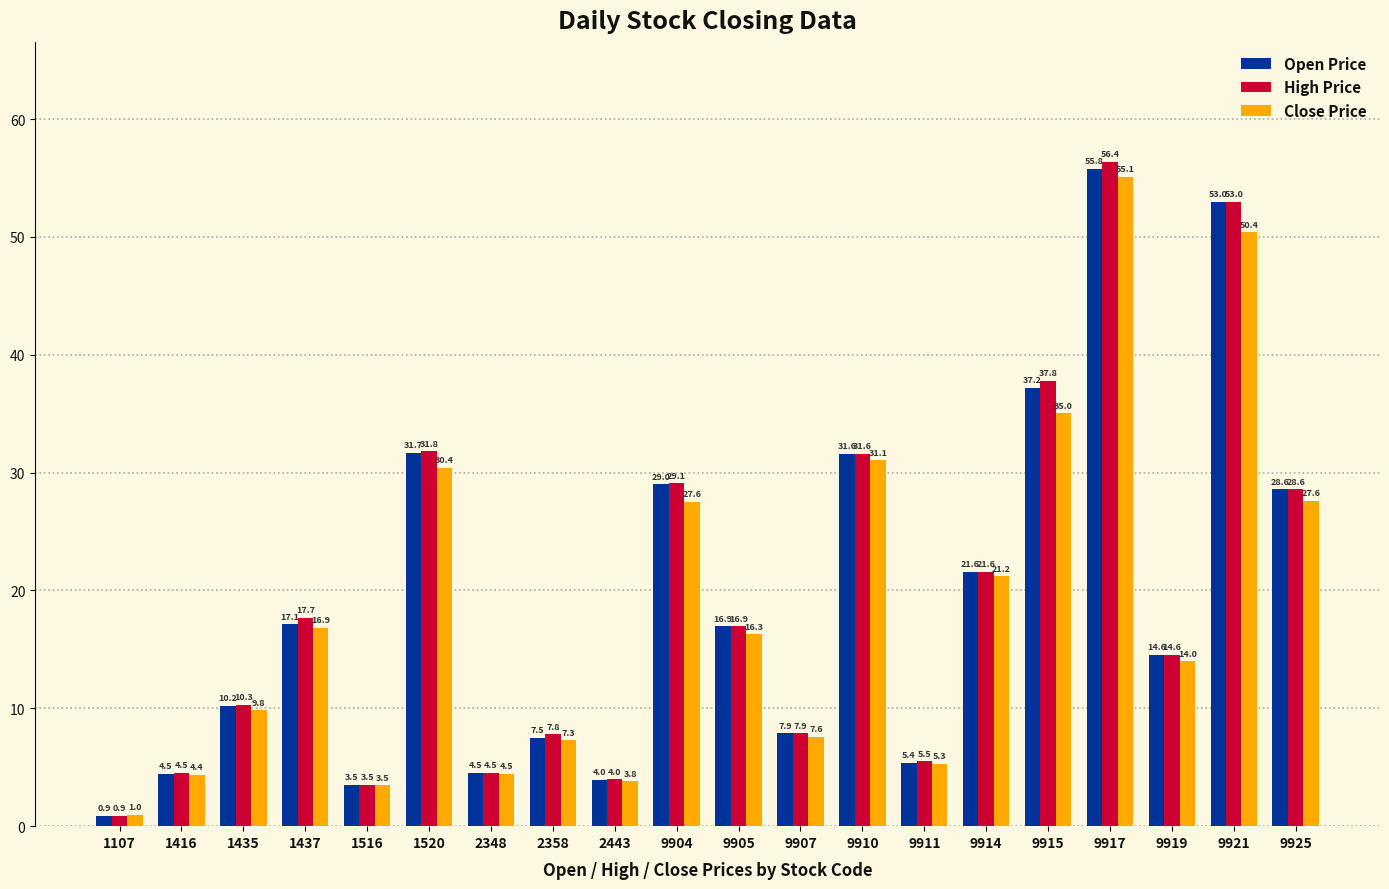

What is the sum of all Open Price values?

385.5